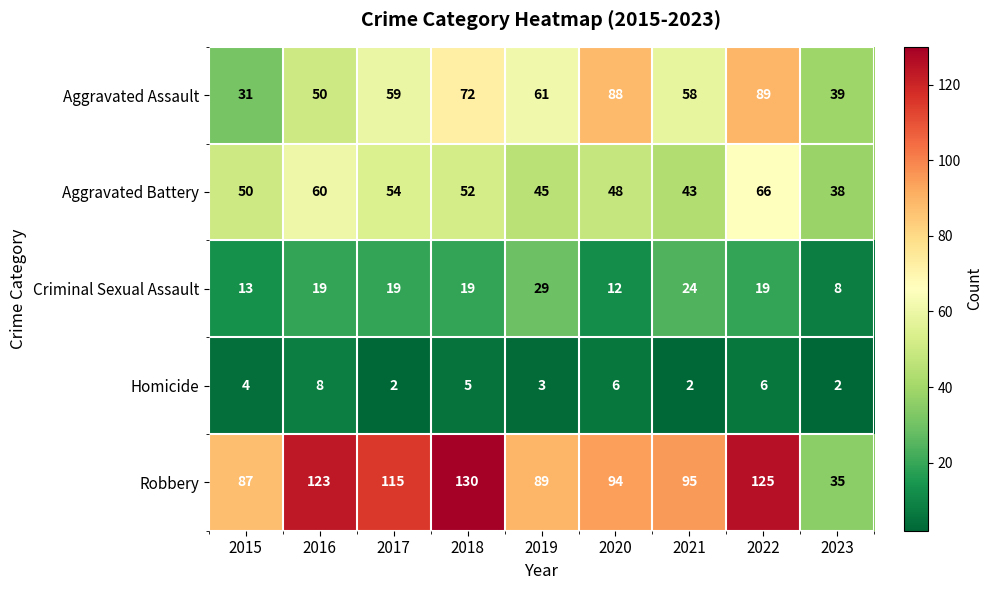

What is the total value across all series at 2020?

248